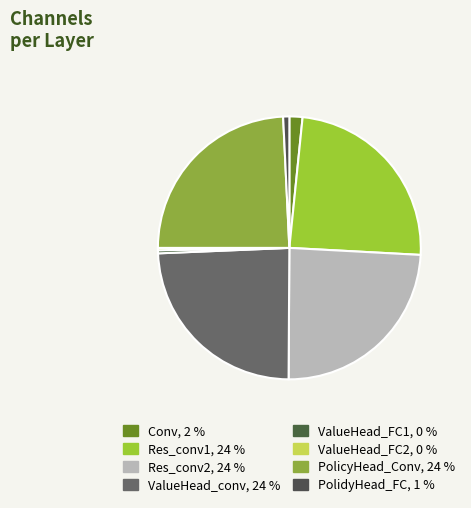

Which category has the biggest portion of the pie?

Res_conv1